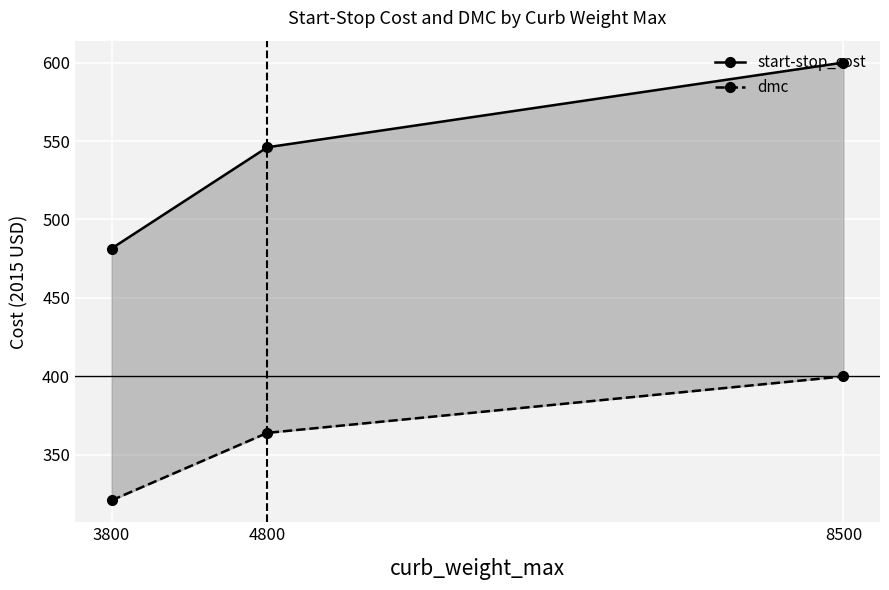

What is the minimum value shown in the chart?

321.0